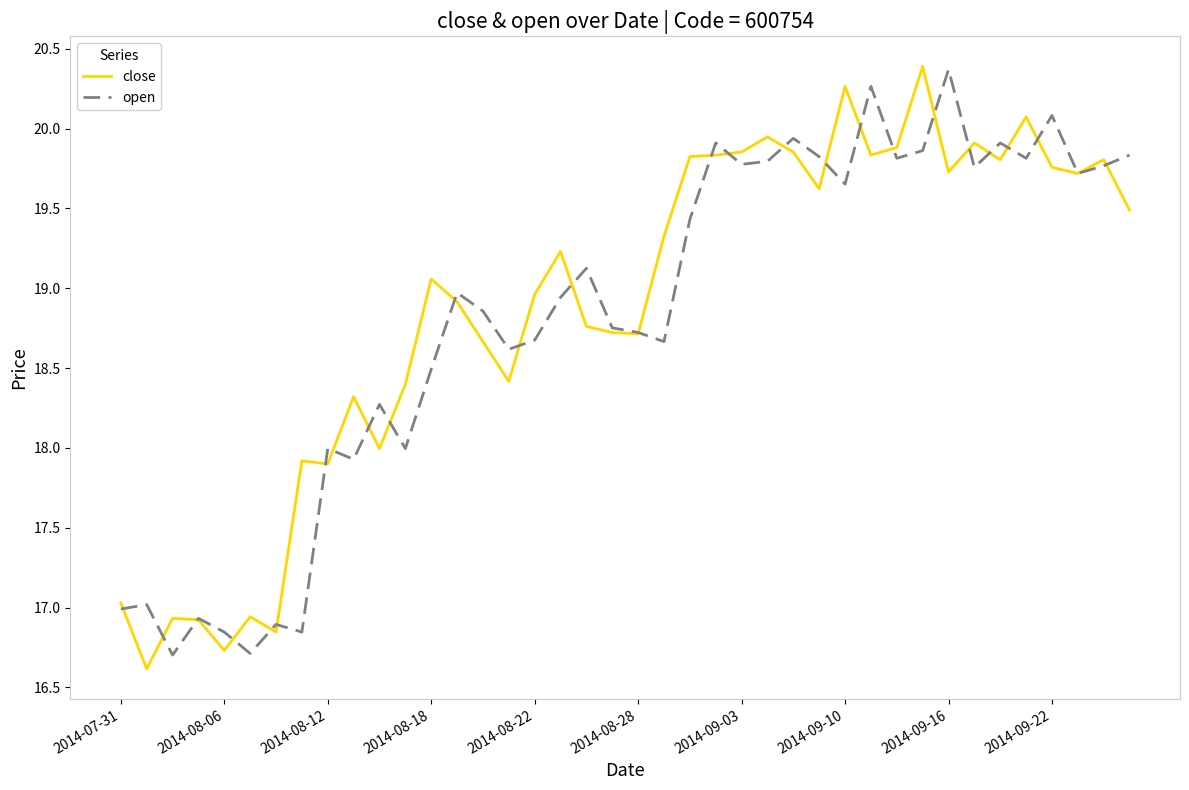

What is the minimum value shown in the chart?

16.6